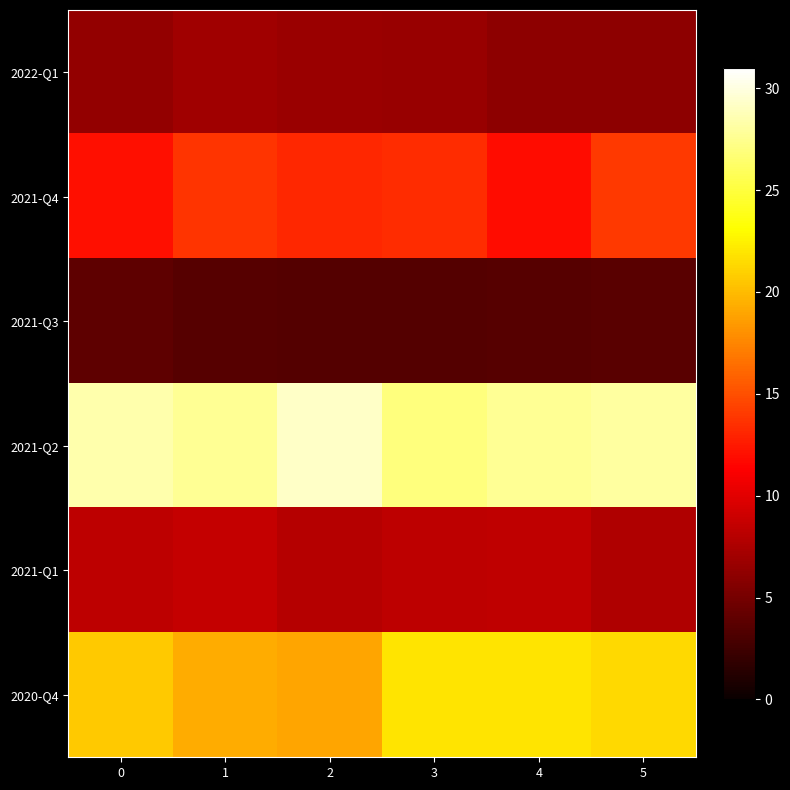

Between 0 and 5, which series saw the biggest shift?

2021-Q4